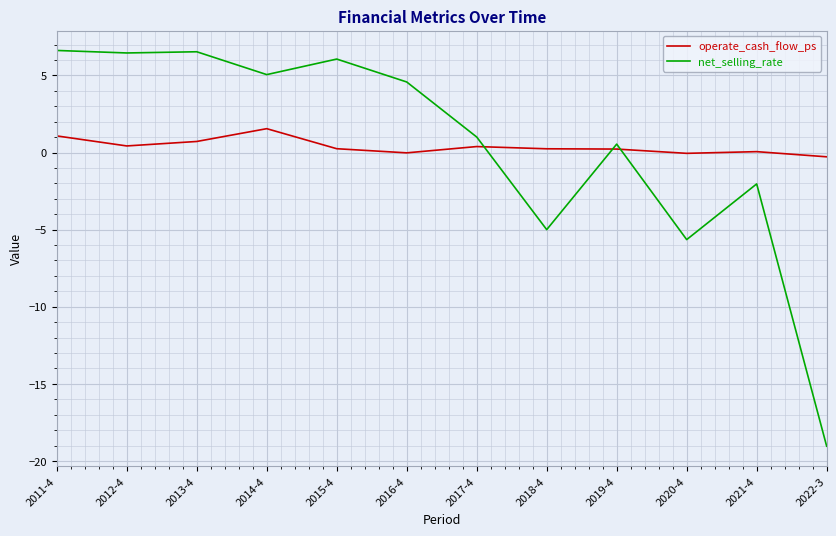

Between 2019-4 and 2021-4, which series saw the biggest shift?

net_selling_rate